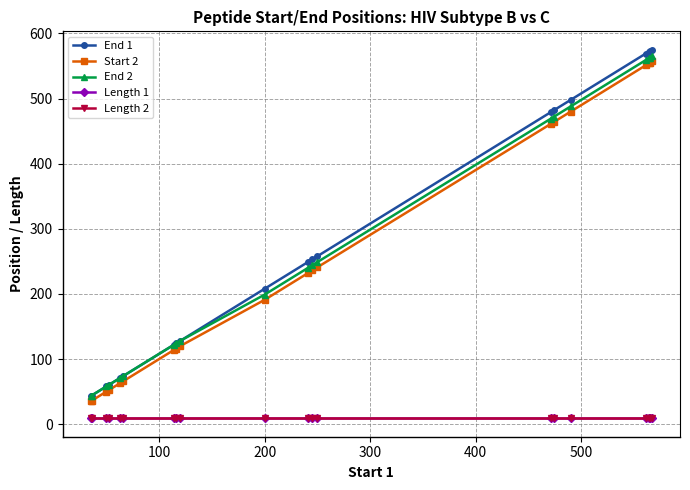

Which series has the largest range (max minus min)?

End 1